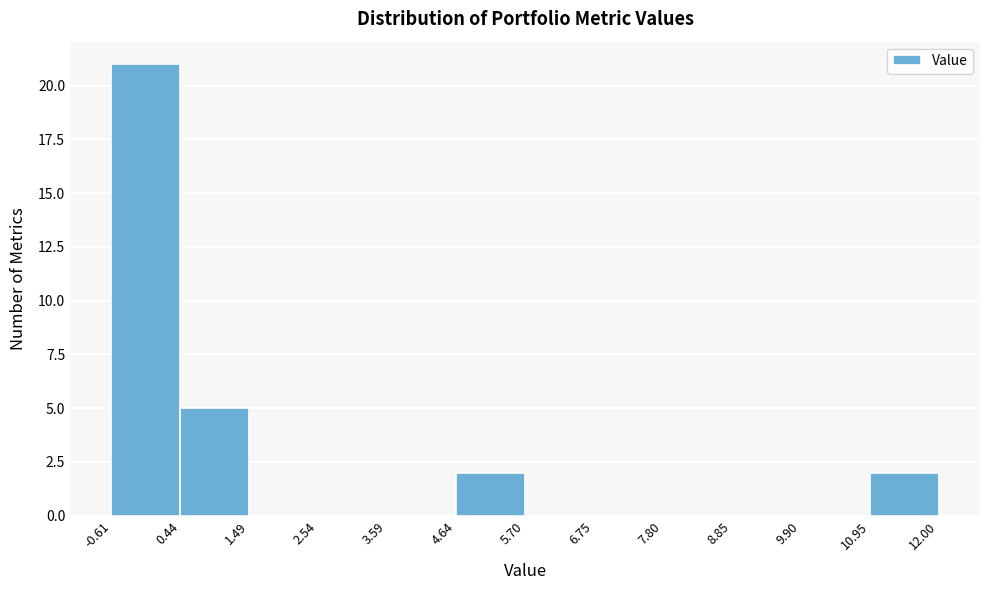

Reading left to right, list every bar in this chart as the range it spans on the x-axis followed by its height. The values are not printed on the chart, so give them approximately, as read against the axis.

-0.61 to 0.44: 21
0.44 to 1.49: 5
1.49 to 2.54: 0
2.54 to 3.59: 0
3.59 to 4.64: 0
4.64 to 5.70: 2
5.70 to 6.75: 0
6.75 to 7.80: 0
7.80 to 8.85: 0
8.85 to 9.90: 0
9.90 to 10.95: 0
10.95 to 12.00: 2